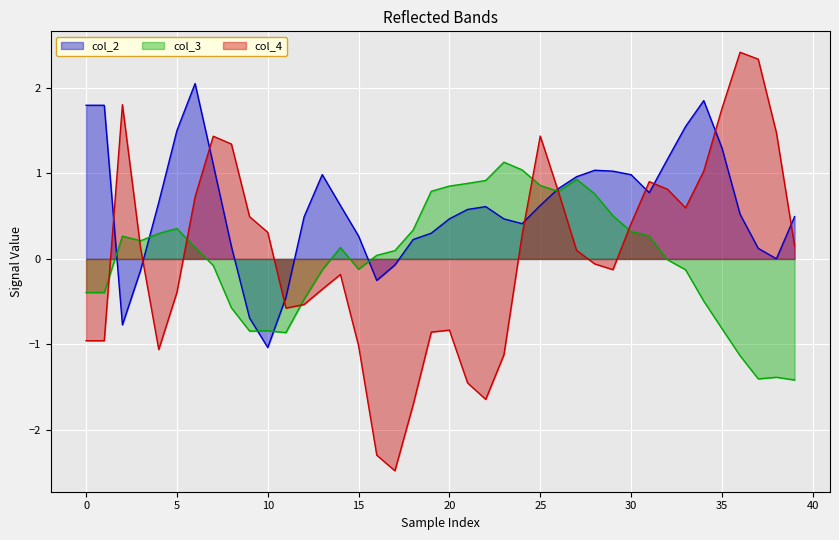

Rank the series by their maximum value, from highest to lowest.

col_4, col_2, col_3